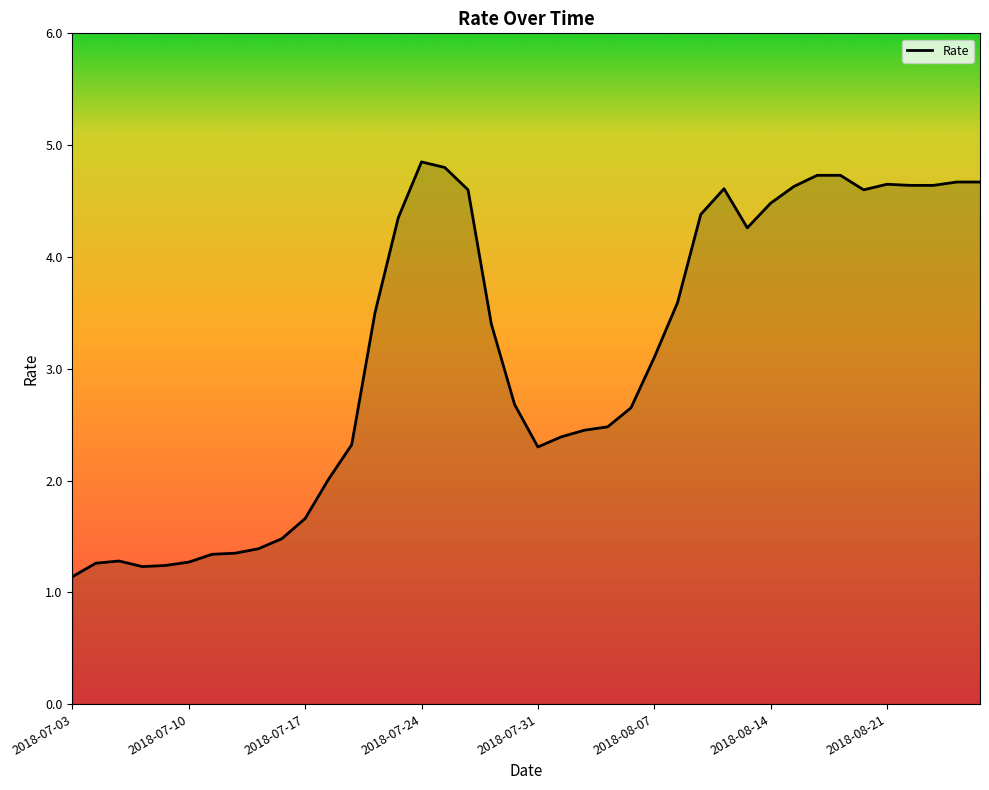

What is the smallest value displayed?

1.1